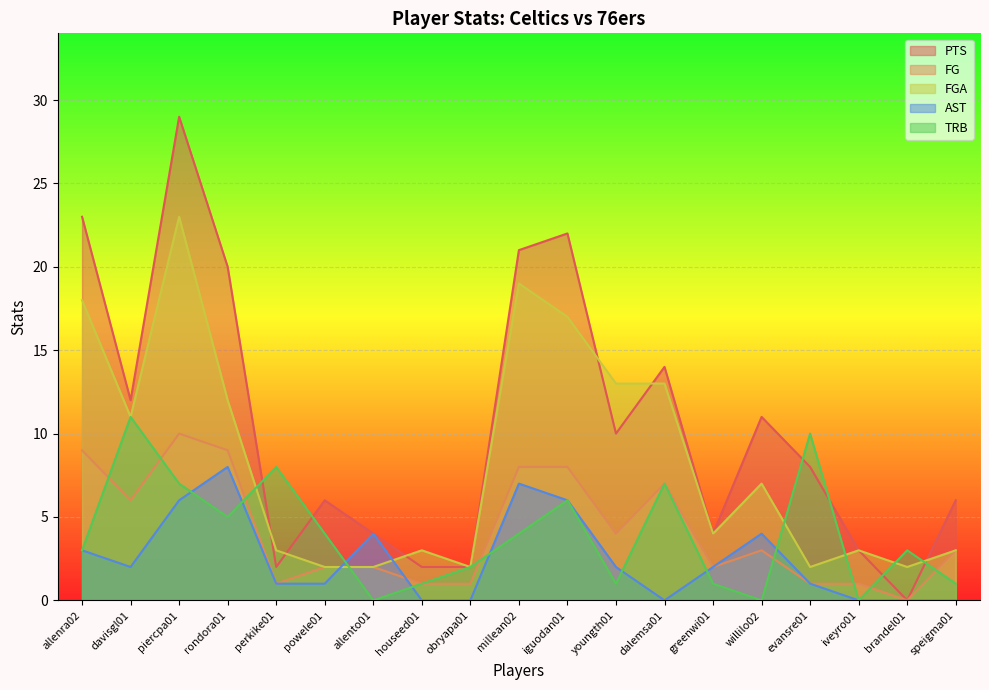

At which category is the sum across all series the highest?

piercpa01